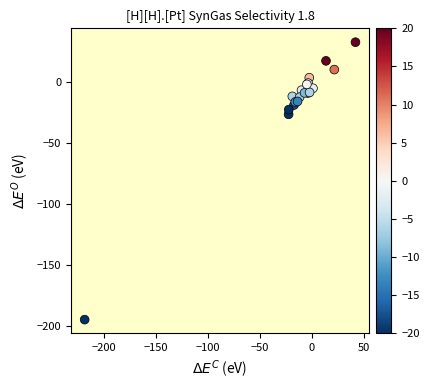

What Y value in the scatter plot is closest to -80?

-26.2